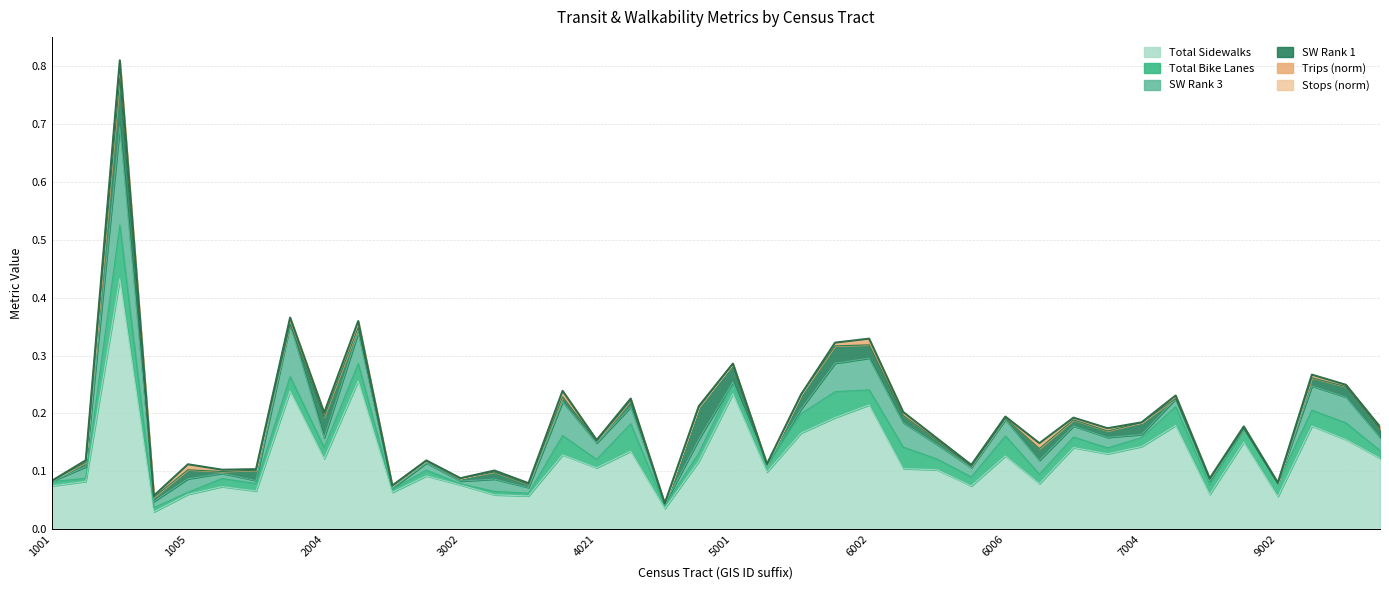

Is it true that Total Sidewalks equals 0.0 at 6002?

False